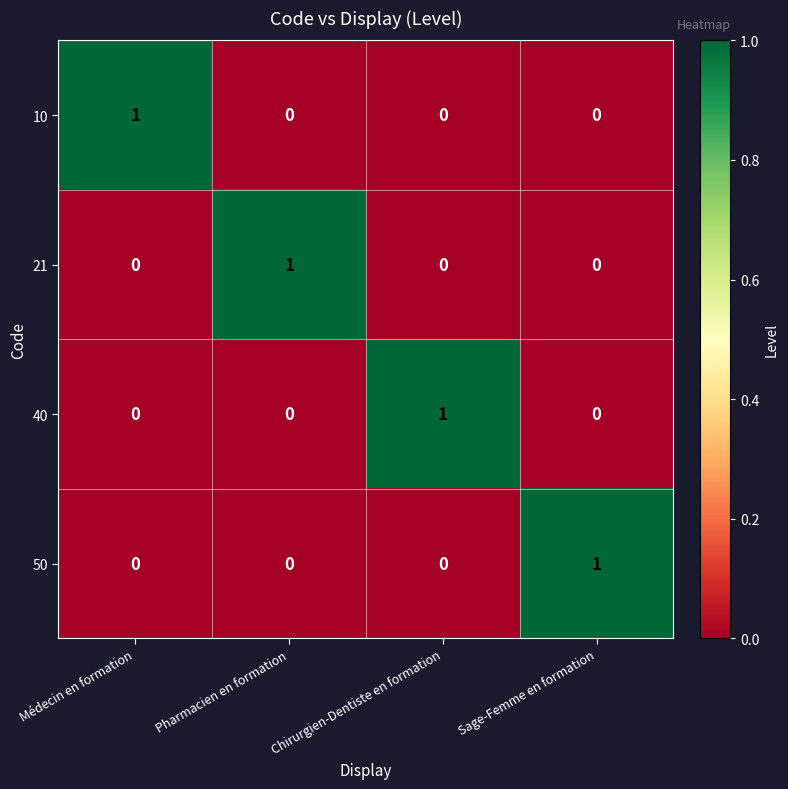

How many 40 values are between 0 and 1?

4